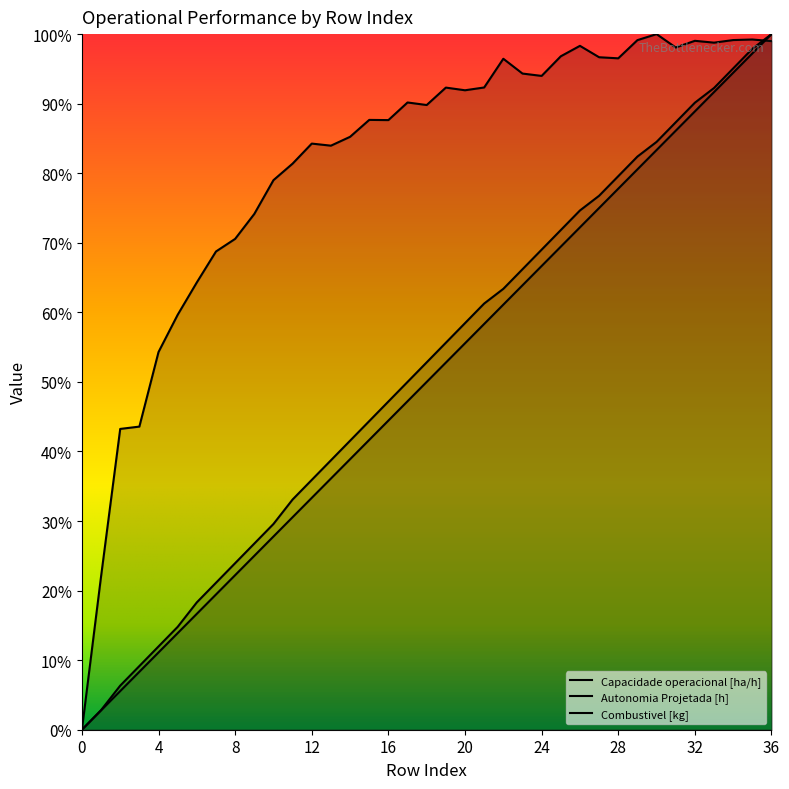

True or false: Combustivel [kg] and Capacidade operacional [ha/h] cross at least once.

True